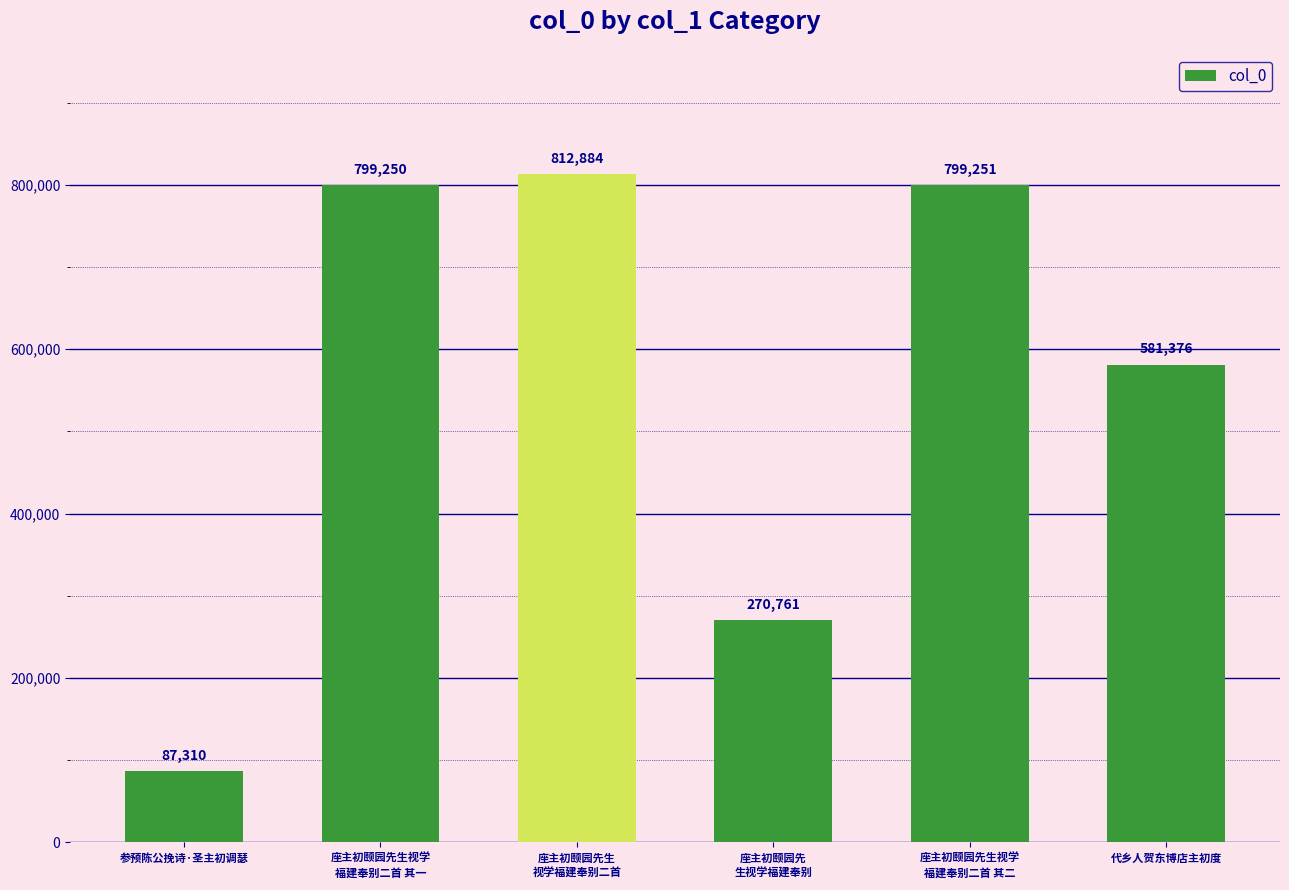

How many values are below 799250?

3